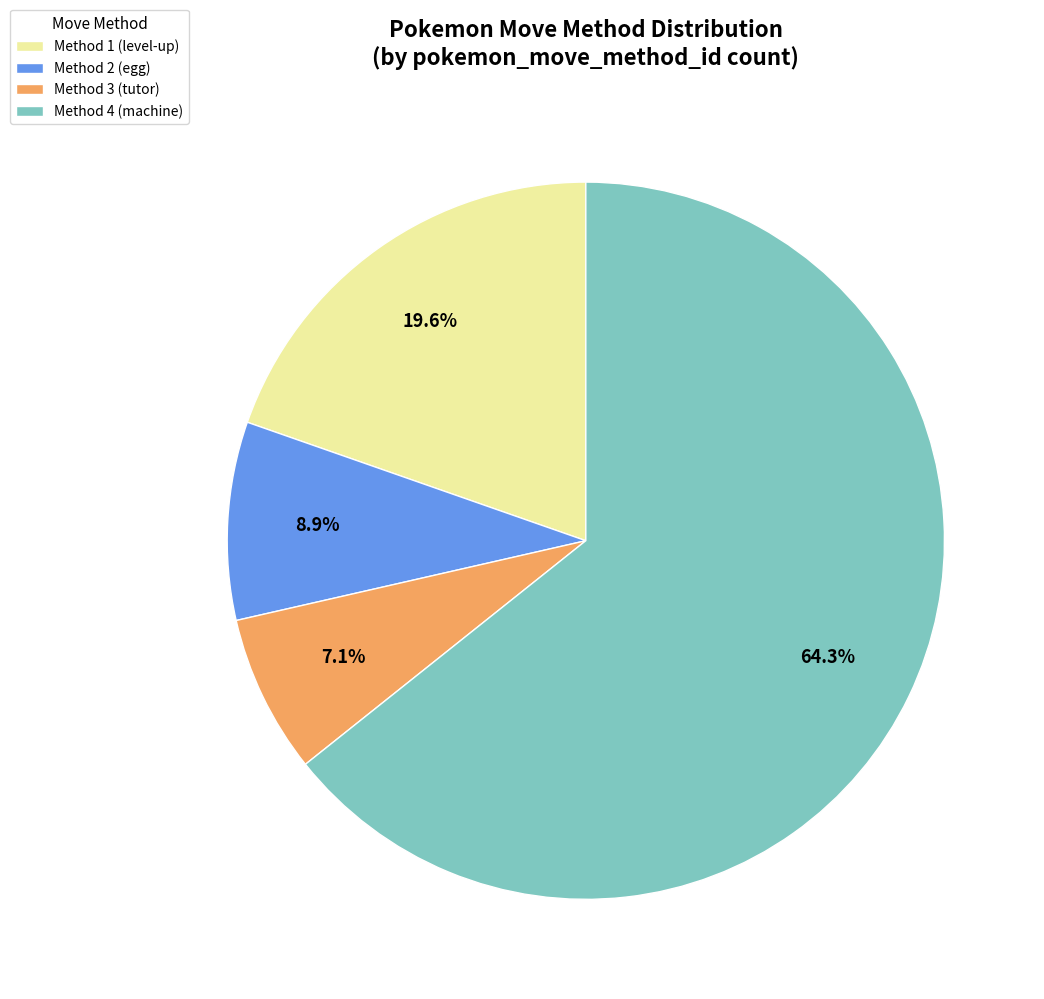

How many slices are in this pie chart?

4